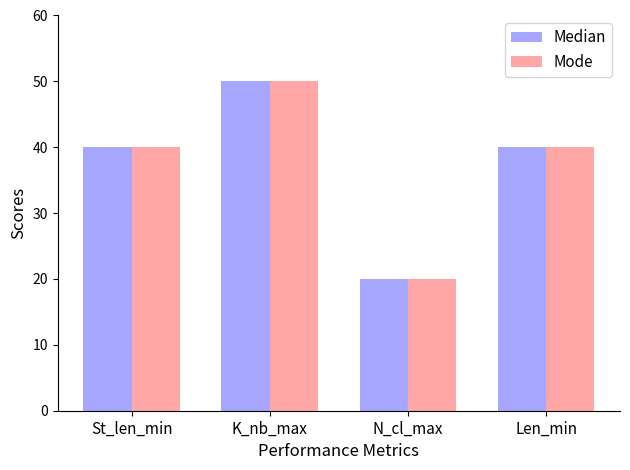

How many Median values are between 40 and 50?

3